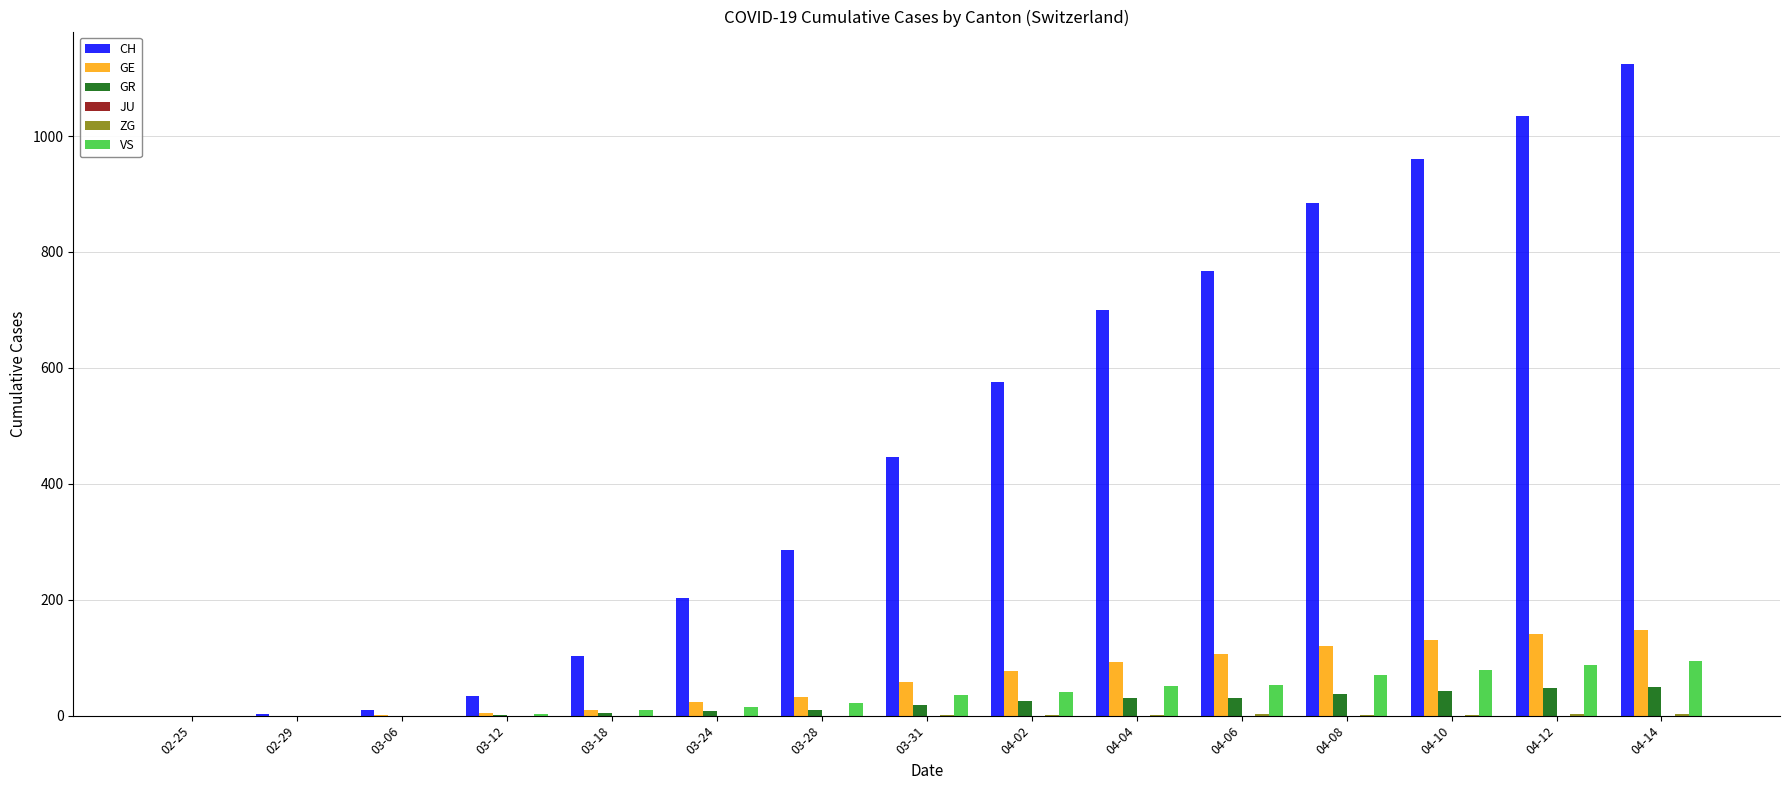

What is the greatest value displayed?

1124